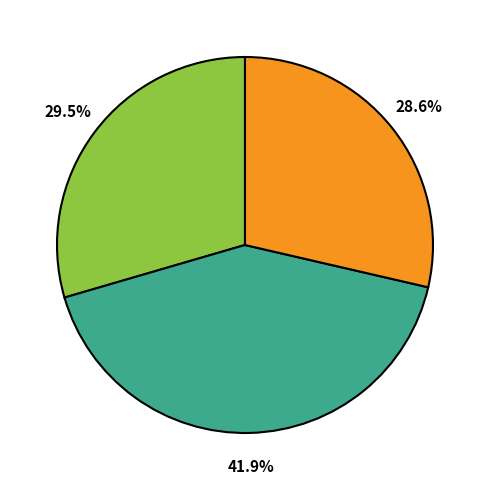

Count the number of slices in the pie.

3